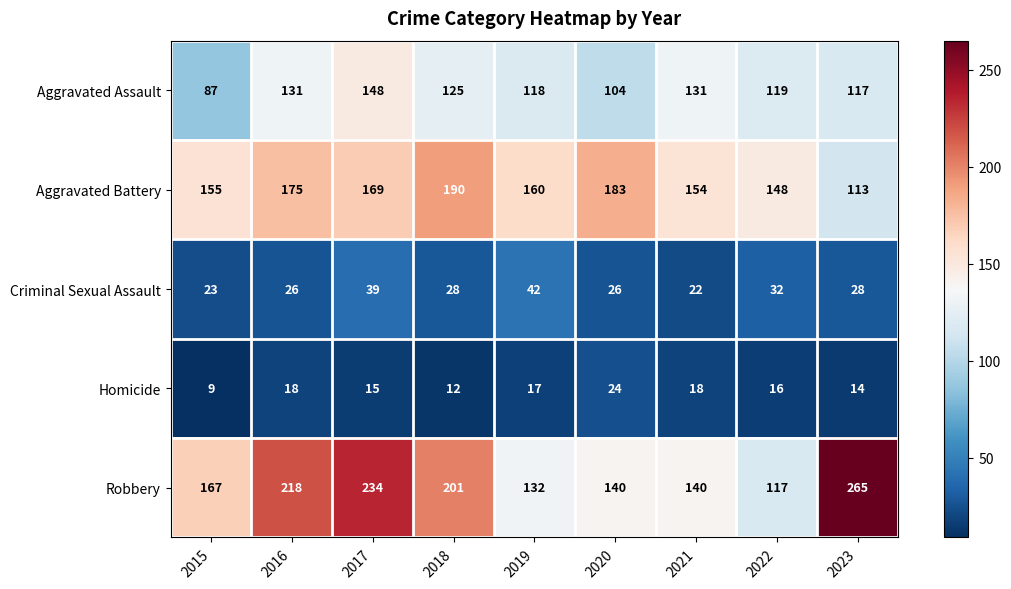

Which series changed the most between 2018 and 2020?

Robbery